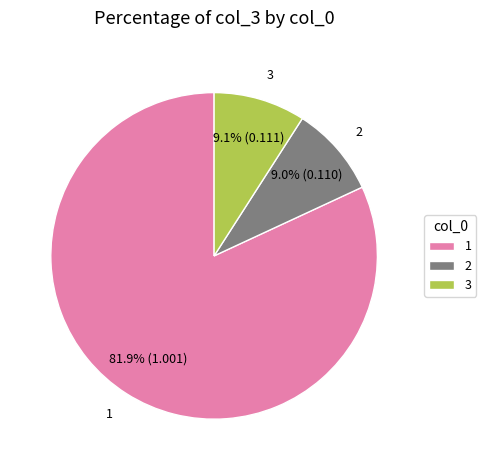

What percentage is NOT represented by 3?

90.9%